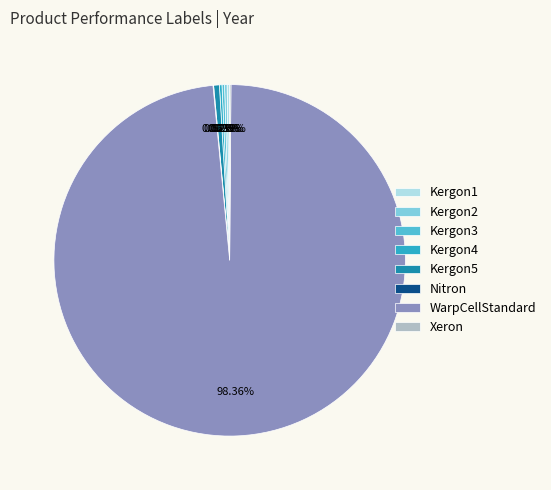

Which has a higher value, Kergon5 or WarpCellStandard?

WarpCellStandard